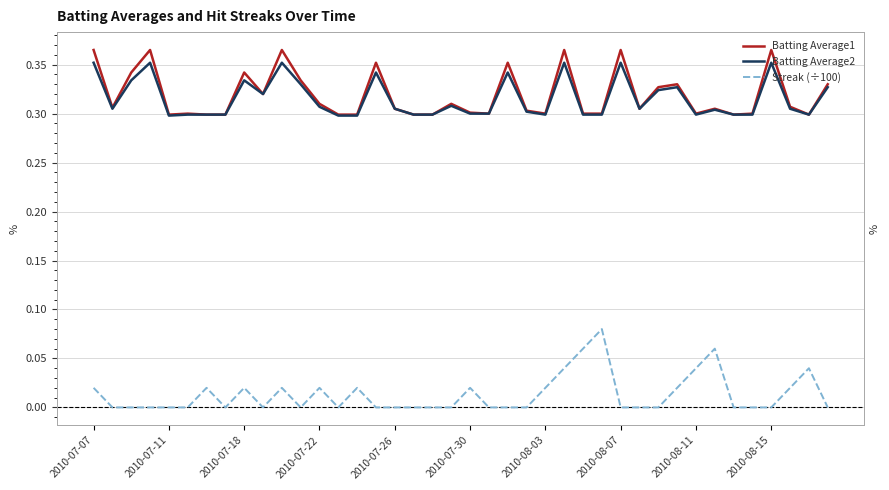

Reading left to right, extract all data points from this chart.

Batting Average1: 0.4	0.3	0.3	0.4	0.3	0.3	0.3	0.3	0.3	0.3	0.4	0.3	0.3	0.3	0.3	0.4	0.3	0.3	0.3	0.3	0.3	0.3	0.4	0.3	0.3	0.4	0.3	0.3	0.4	0.3	0.3	0.3	0.3	0.3	0.3	0.3	0.4	0.3	0.3	0.3
Batting Average2: 0.4	0.3	0.3	0.4	0.3	0.3	0.3	0.3	0.3	0.3	0.4	0.3	0.3	0.3	0.3	0.3	0.3	0.3	0.3	0.3	0.3	0.3	0.3	0.3	0.3	0.4	0.3	0.3	0.4	0.3	0.3	0.3	0.3	0.3	0.3	0.3	0.4	0.3	0.3	0.3
Streak (÷100): 0.0	0.0	0.0	0.0	0.0	0.0	0.0	0.0	0.0	0.0	0.0	0.0	0.0	0.0	0.0	0.0	0.0	0.0	0.0	0.0	0.0	0.0	0.0	0.0	0.0	0.0	0.1	0.1	0.0	0.0	0.0	0.0	0.0	0.1	0.0	0.0	0.0	0.0	0.0	0.0